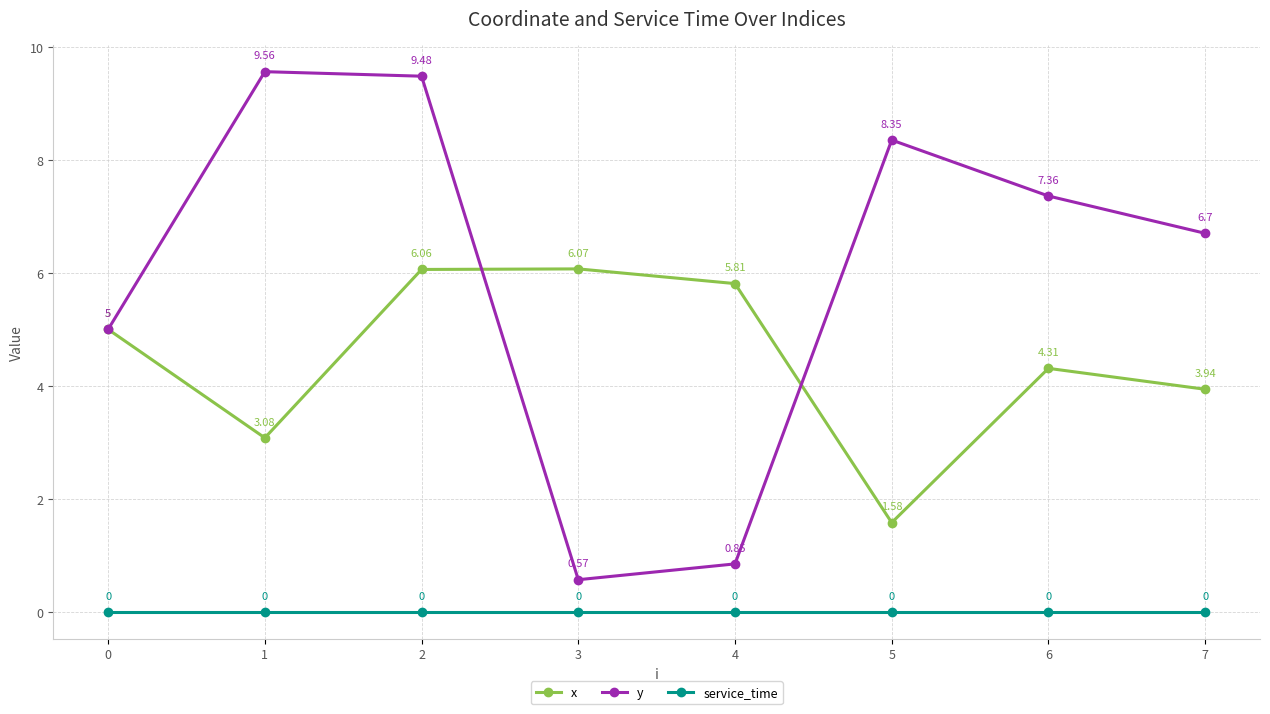

List the series in order of their peak value, lowest first.

service_time, x, y